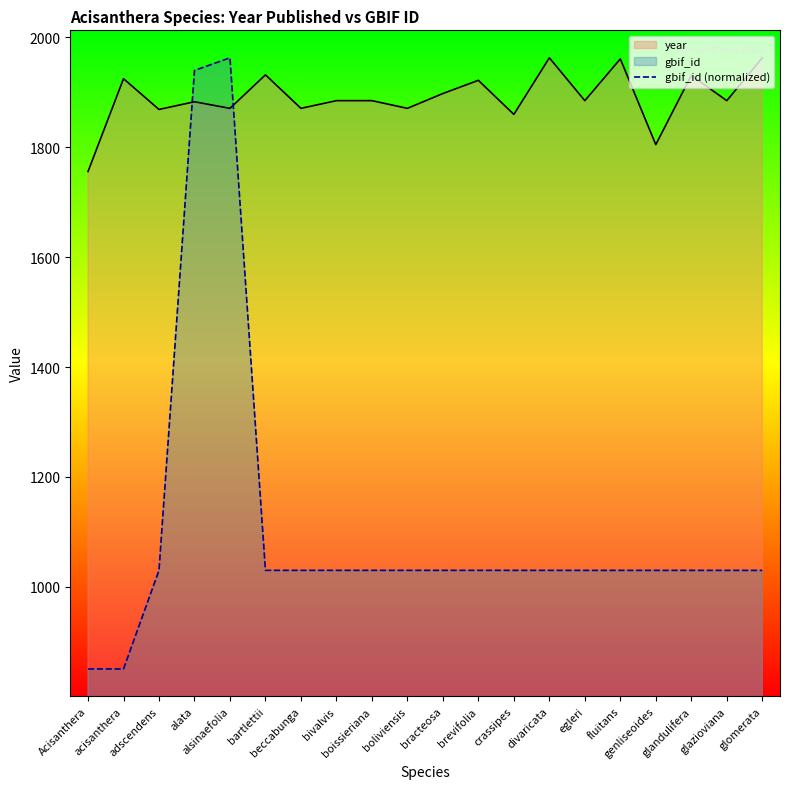

How many times do gbif_id (normalized) and year cross each other?

2